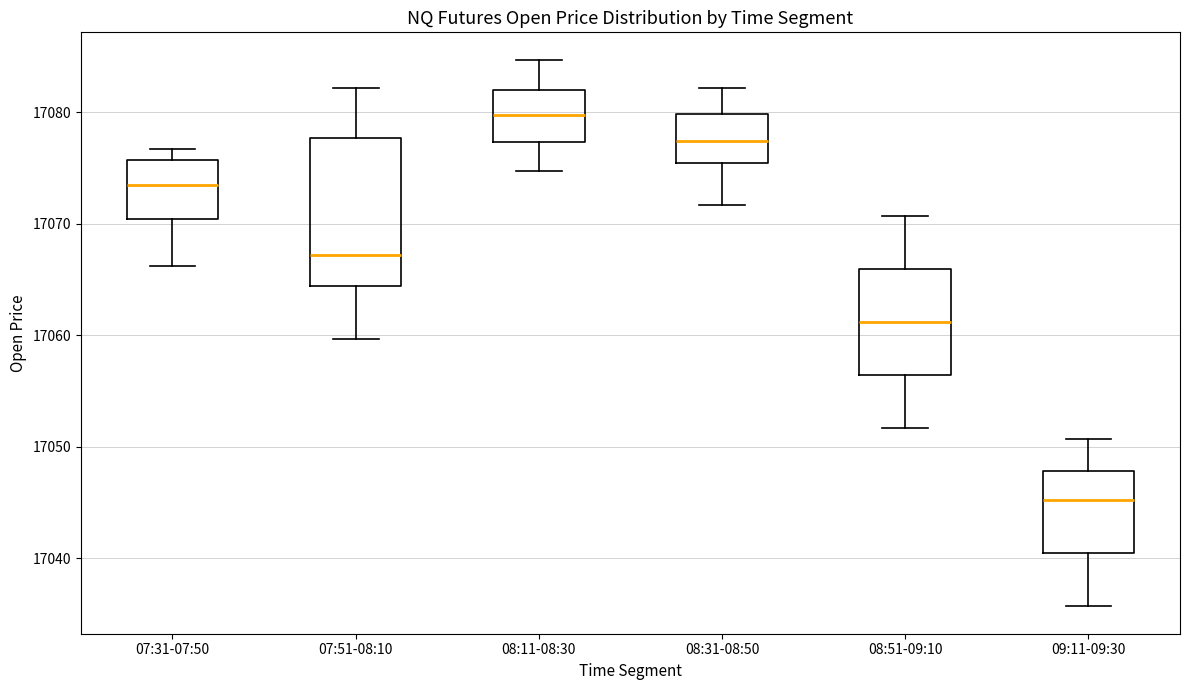

Comparing the boxes themselves (not the whiskers), which one is the tallest?

07:51-08:10